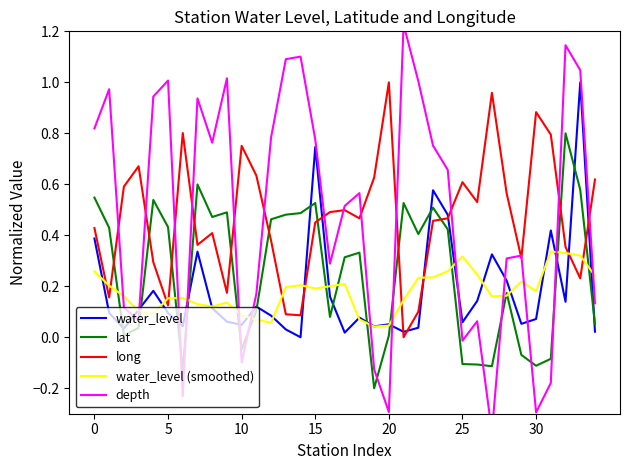

Reading right to left, extract all data points from this chart.

water_level: 0.0	1.0	0.1	0.4	0.1	0.1	0.2	0.3	0.1	0.1	0.5	0.6	0.0	0.0	0.1	0.0	0.1	0.0	0.2	0.7	0.0	0.0	0.1	0.1	0.0	0.1	0.1	0.3	0.0	0.1	0.2	0.1	0.0	0.1	0.4
lat: 0.1	0.6	0.8	-0.1	-0.1	-0.1	0.2	-0.1	-0.1	-0.1	0.4	0.5	0.4	0.5	0.0	-0.2	0.3	0.3	0.1	0.5	0.5	0.5	0.5	0.1	-0.0	0.5	0.5	0.6	-0.1	0.4	0.5	0.0	0.0	0.4	0.5
long: 0.6	0.2	0.4	0.8	0.9	0.3	0.6	1.0	0.5	0.6	0.5	0.5	0.1	0.0	1.0	0.6	0.5	0.5	0.5	0.5	0.1	0.1	0.4	0.6	0.8	0.2	0.4	0.4	0.8	0.1	0.3	0.7	0.6	0.2	0.4
water_level (smoothed): 0.2	0.3	0.3	0.3	0.2	0.2	0.2	0.2	0.2	0.3	0.3	0.2	0.2	0.1	0.0	0.0	0.1	0.2	0.2	0.2	0.2	0.2	0.1	0.1	0.1	0.1	0.1	0.1	0.2	0.2	0.1	0.1	0.2	0.2	0.3
depth: 0.1	1.0	1.1	-0.2	-0.3	0.3	0.3	-0.4	0.1	-0.0	0.7	0.8	1.0	1.2	-0.3	-0.1	0.6	0.5	0.3	0.8	1.1	1.1	0.8	0.2	-0.1	1.0	0.8	0.9	-0.2	1.0	0.9	0.1	0.1	1.0	0.8